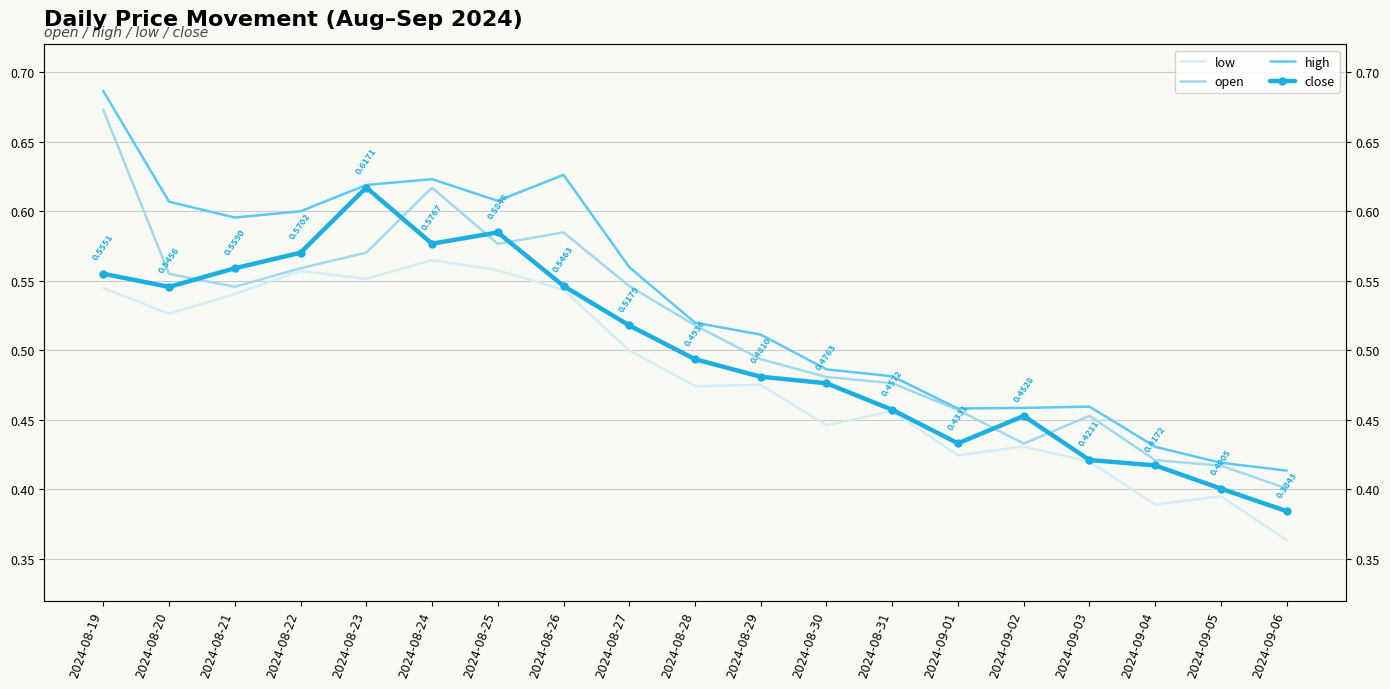

At which category is the sum across all series the highest?

2024-08-19